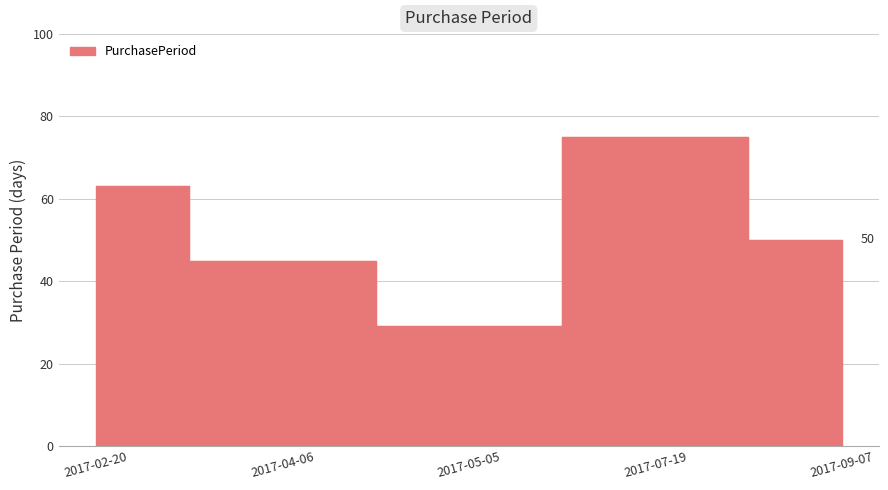

True or false: there are more than 2 points higher than both neighbors.

False